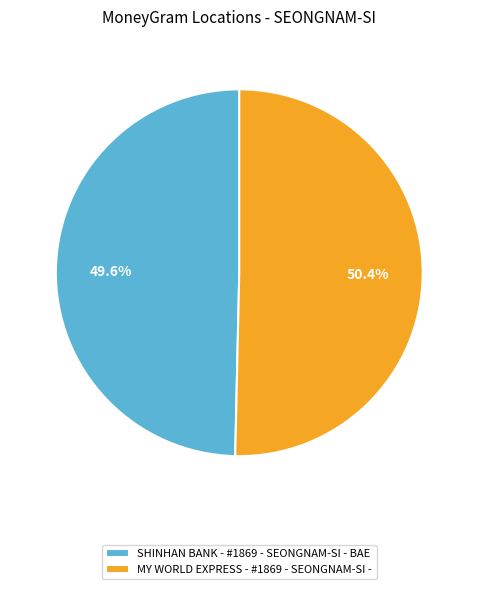

To the nearest percent, what is the average slice percentage?

50%